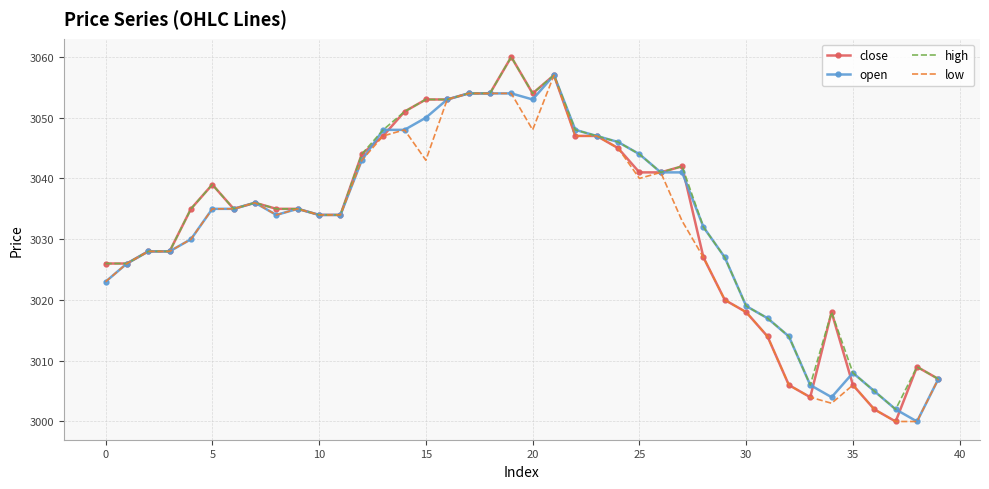

What is the highest value of the open series?

3057